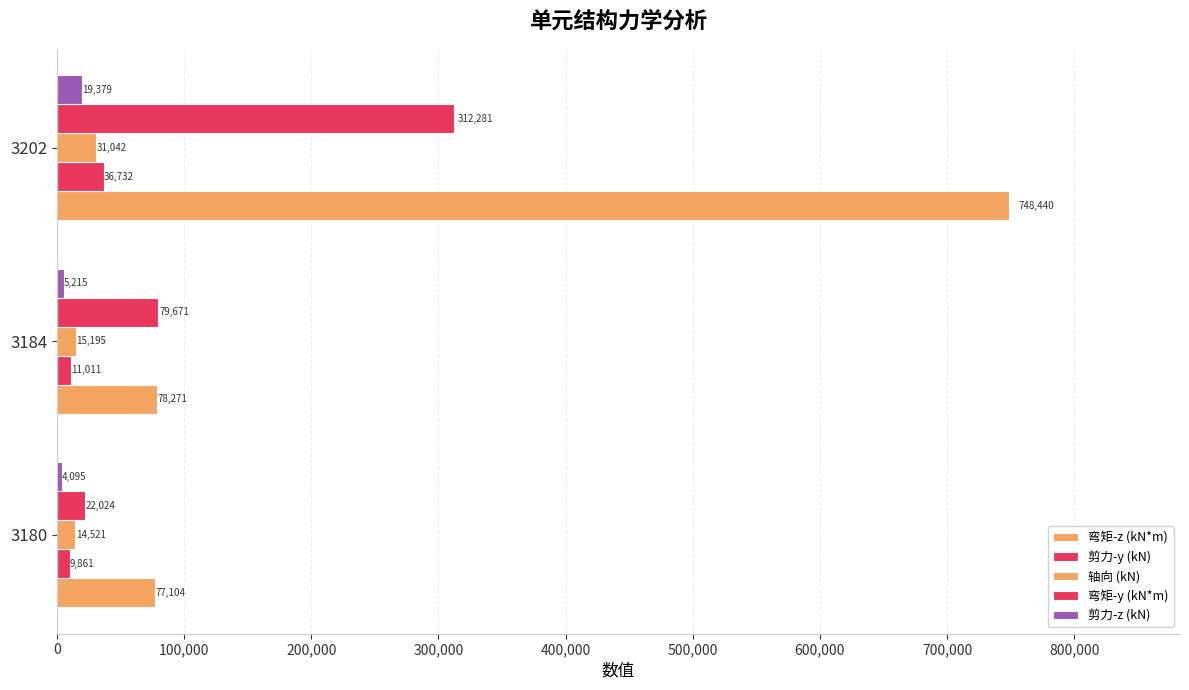

What position from the left is 100,000?

2